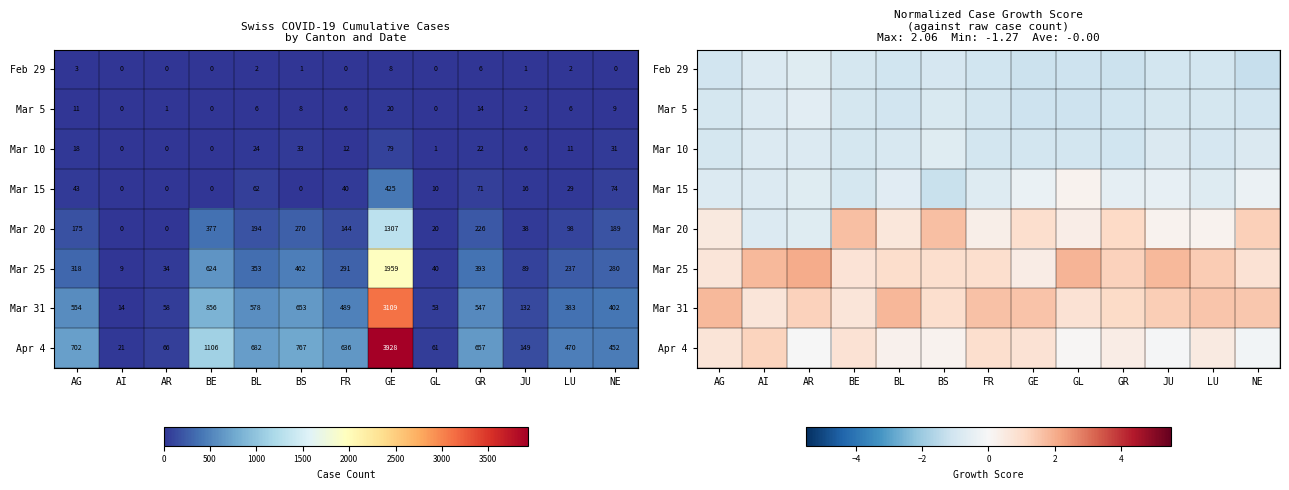

List the series in order of their peak value, lowest first.

Mar 10, Feb 29, Mar 5, Mar 15, Apr 4, Mar 20, Mar 31, Mar 25